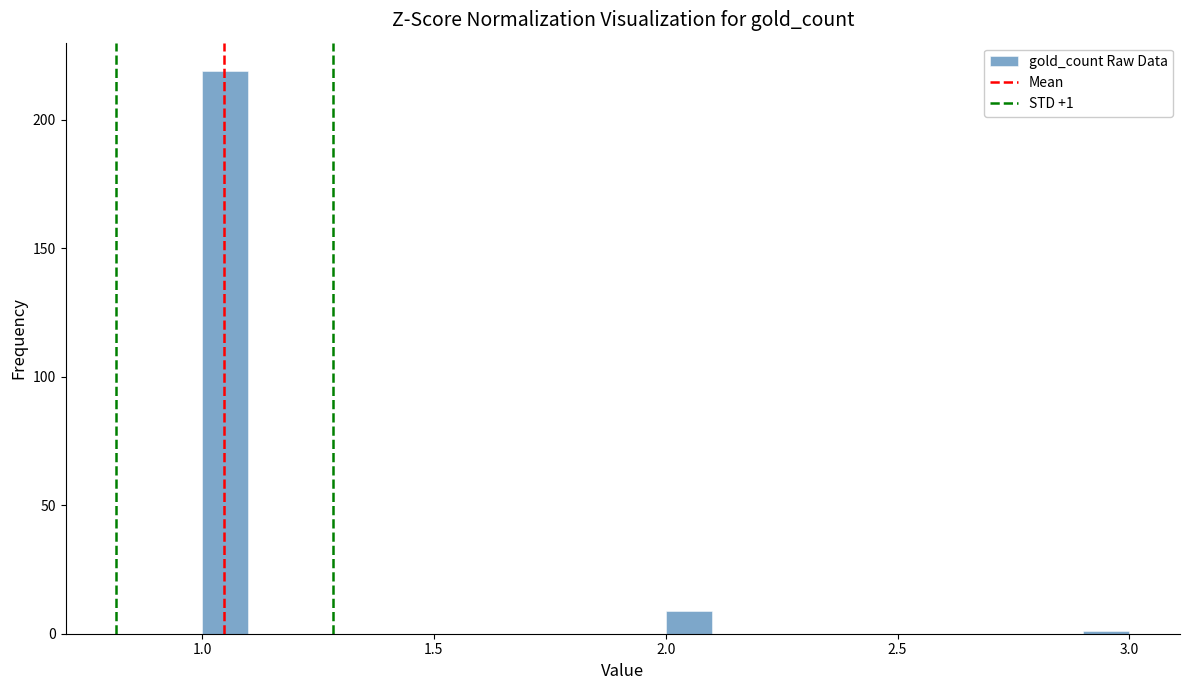

Read against the x-axis, roughly where is the centre of the tallest bar?

1.05